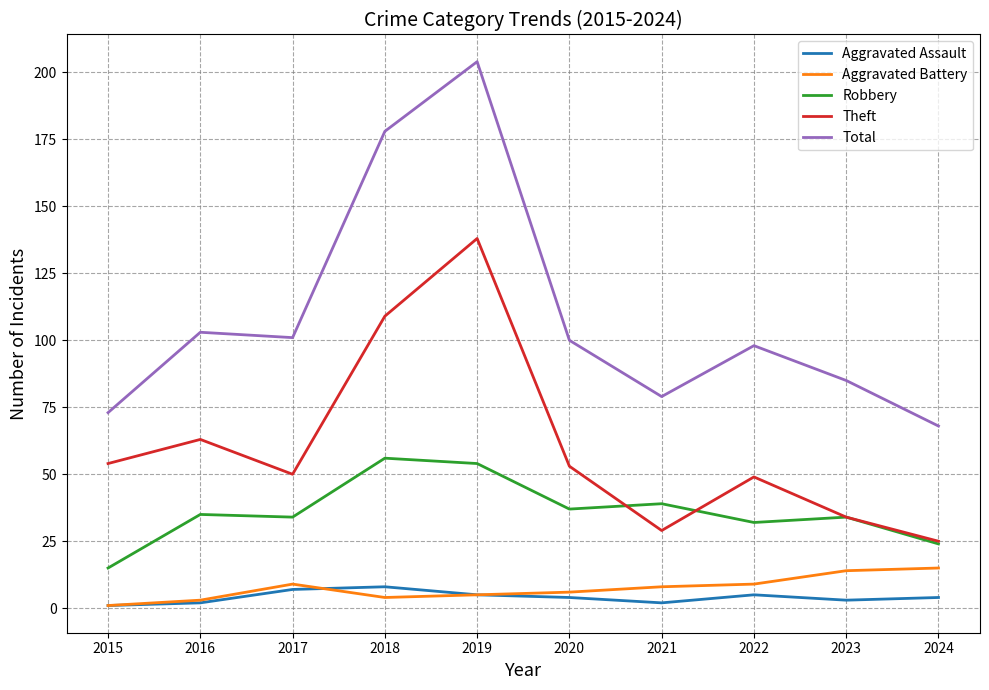

What is the difference between the Robbery values at 2021 and 2016?

4